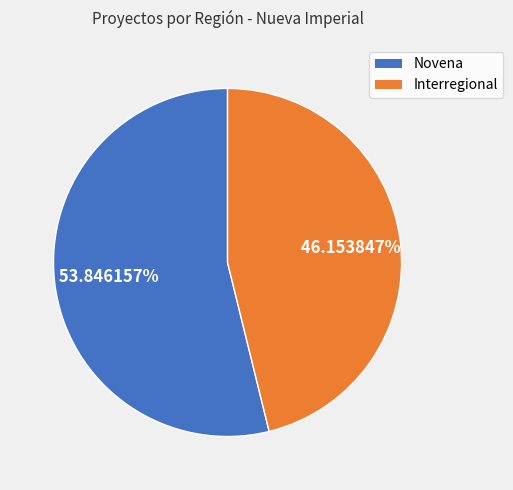

What is the largest slice in the pie chart?

Novena